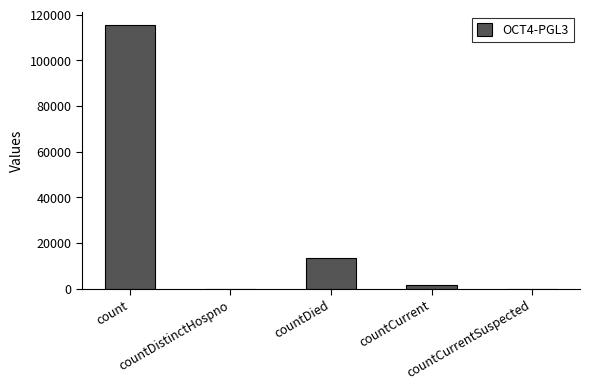

How many series are shown in this chart?

1